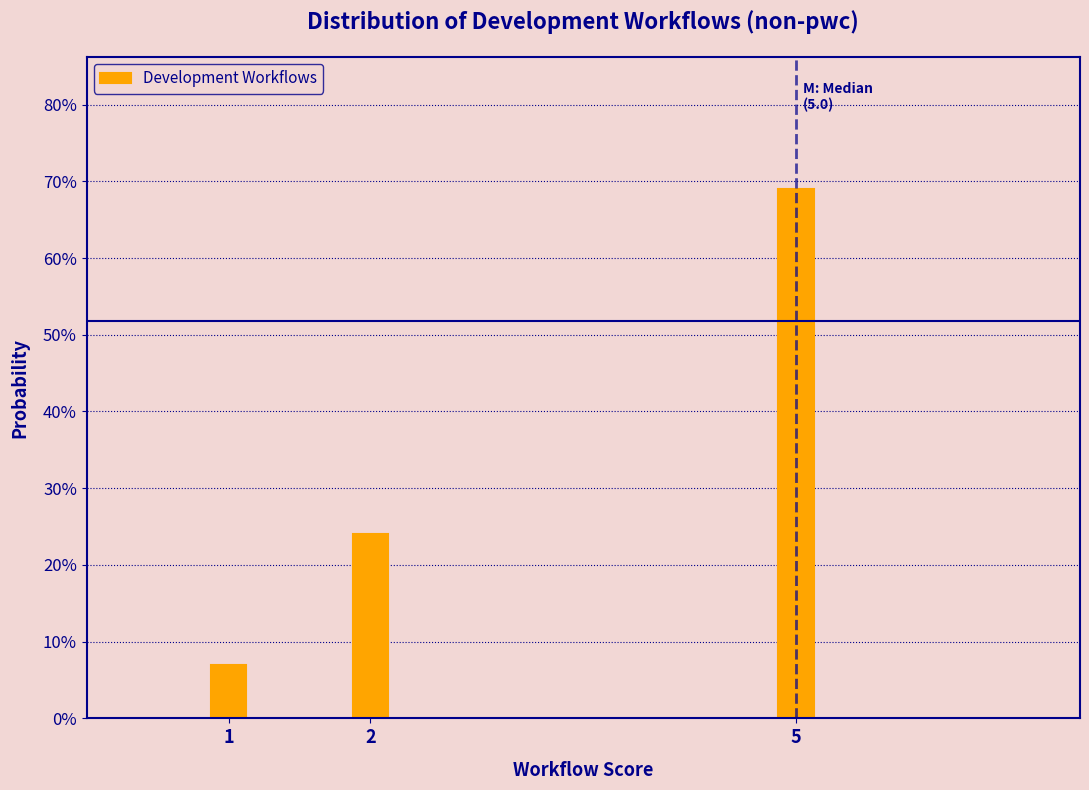

Reading left to right, transcribe all the data shown in this chart.

7.0	24.0	69.0